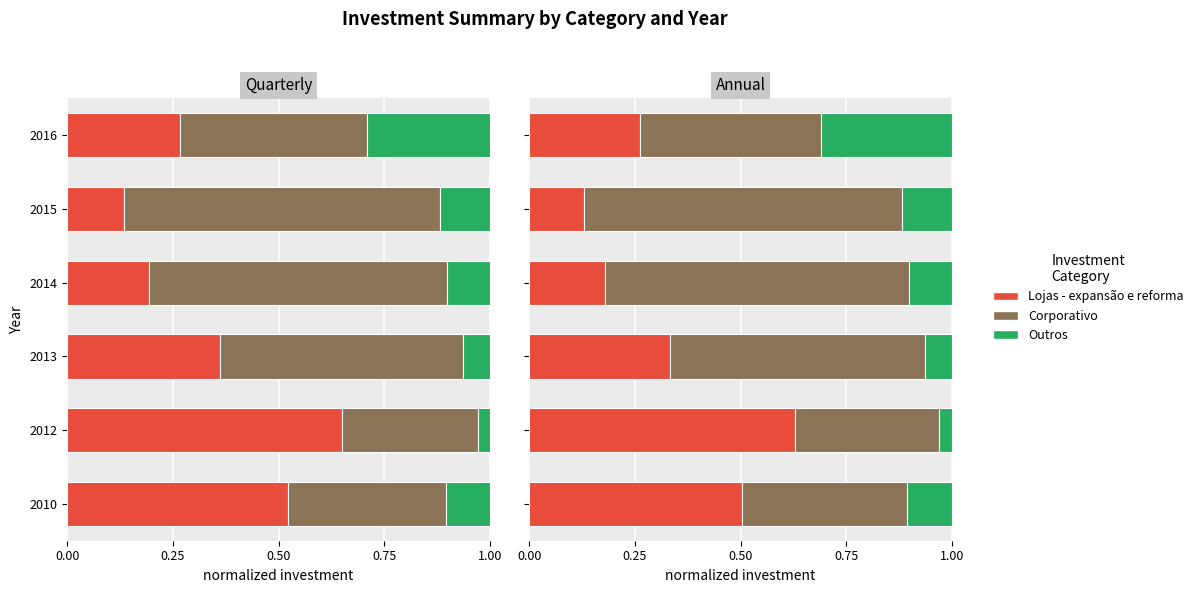

Count the number of data series in this chart.

3